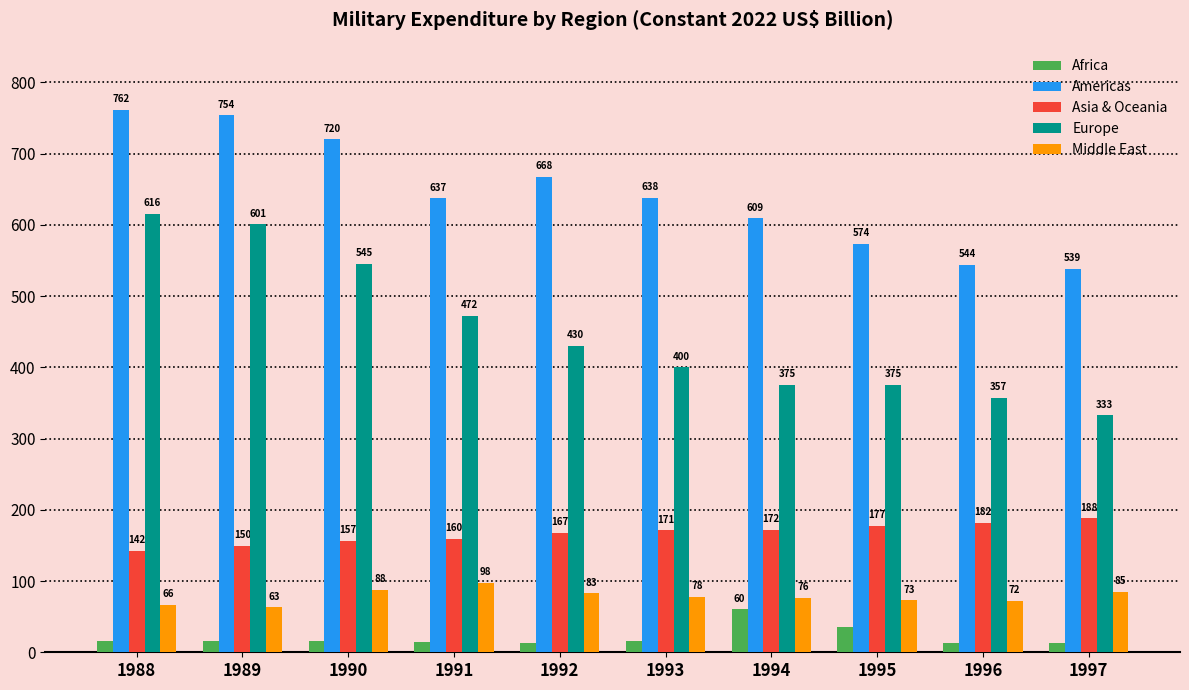

Which series has the largest total across all categories?

Americas